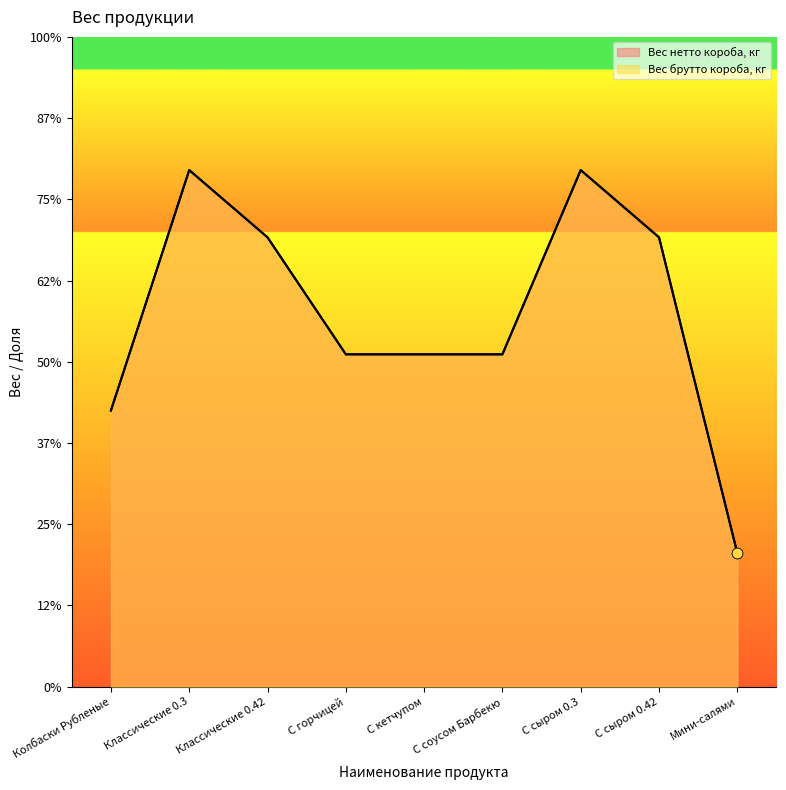

At how many categories does at least one series exceed 1?

8